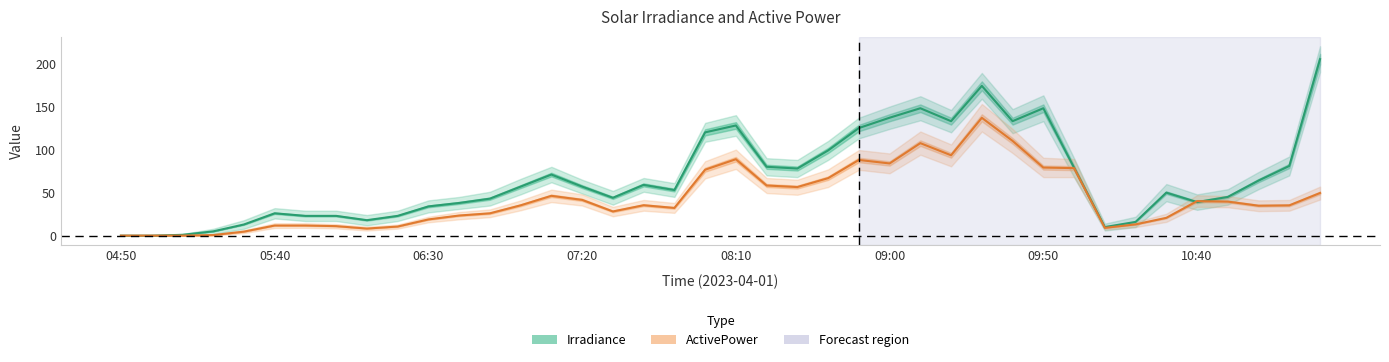

Between 11:20 and 05:30, which is larger?

11:20